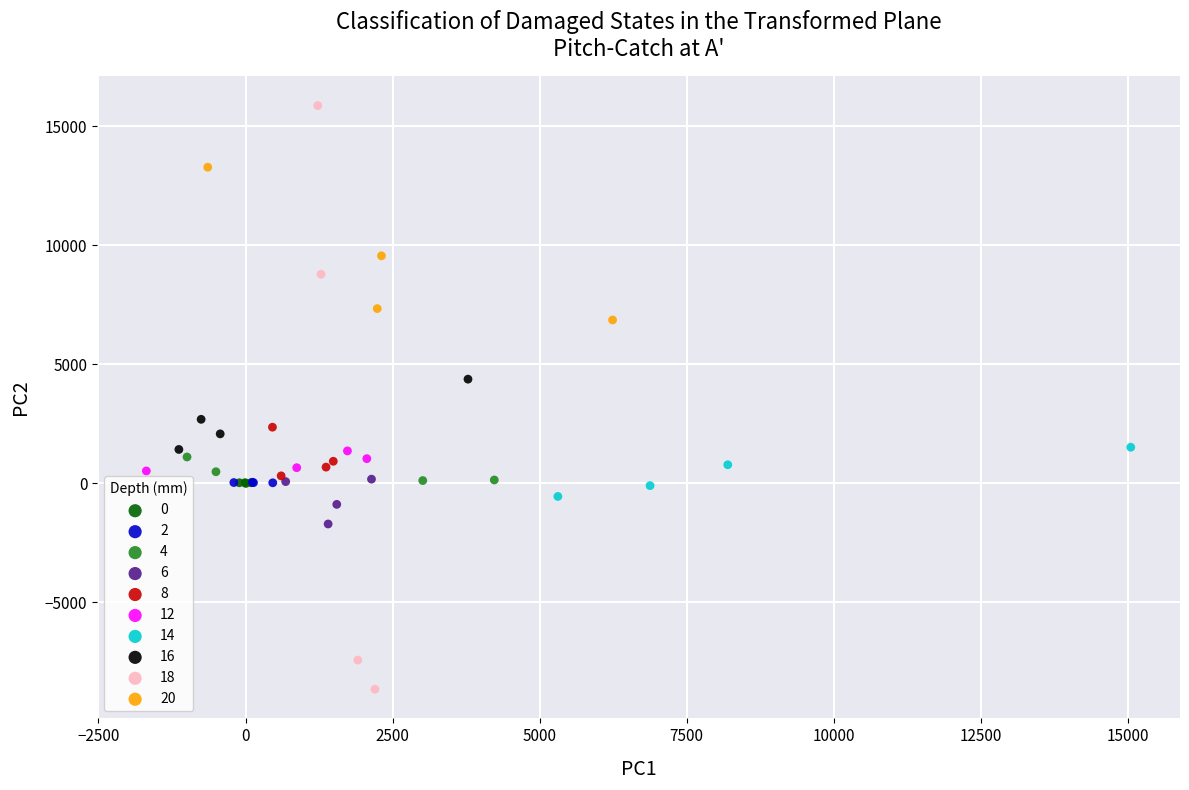

Which series reaches the maximum Y coordinate?

18